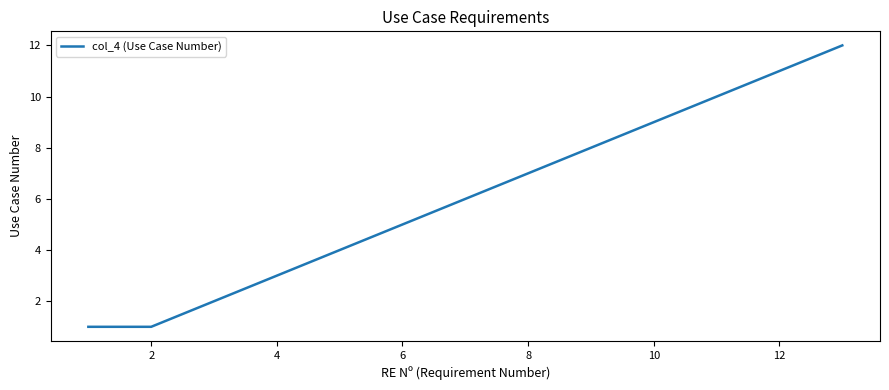

What is the maximum value shown in the chart?

12